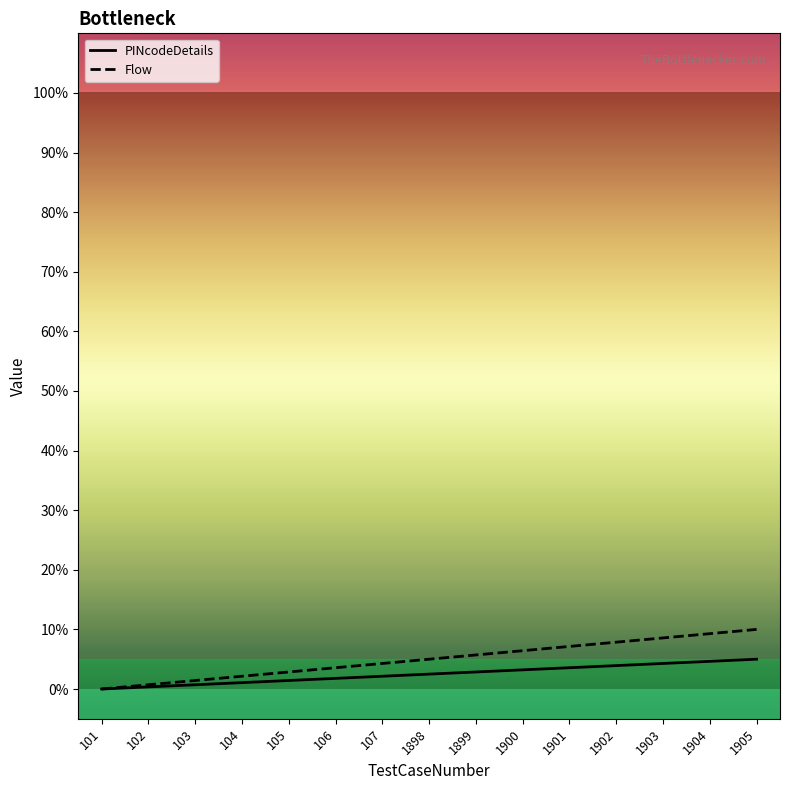

Does the chart have visible grid lines?

No